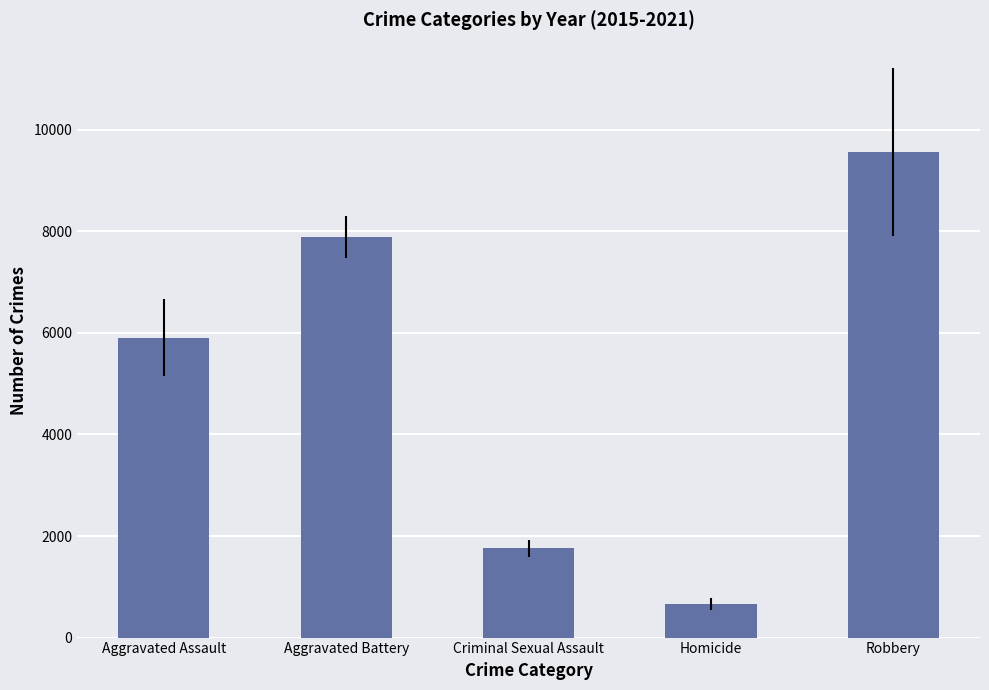

Approximately how many times larger is the value at Aggravated Assault compared to Criminal Sexual Assault?

3.4